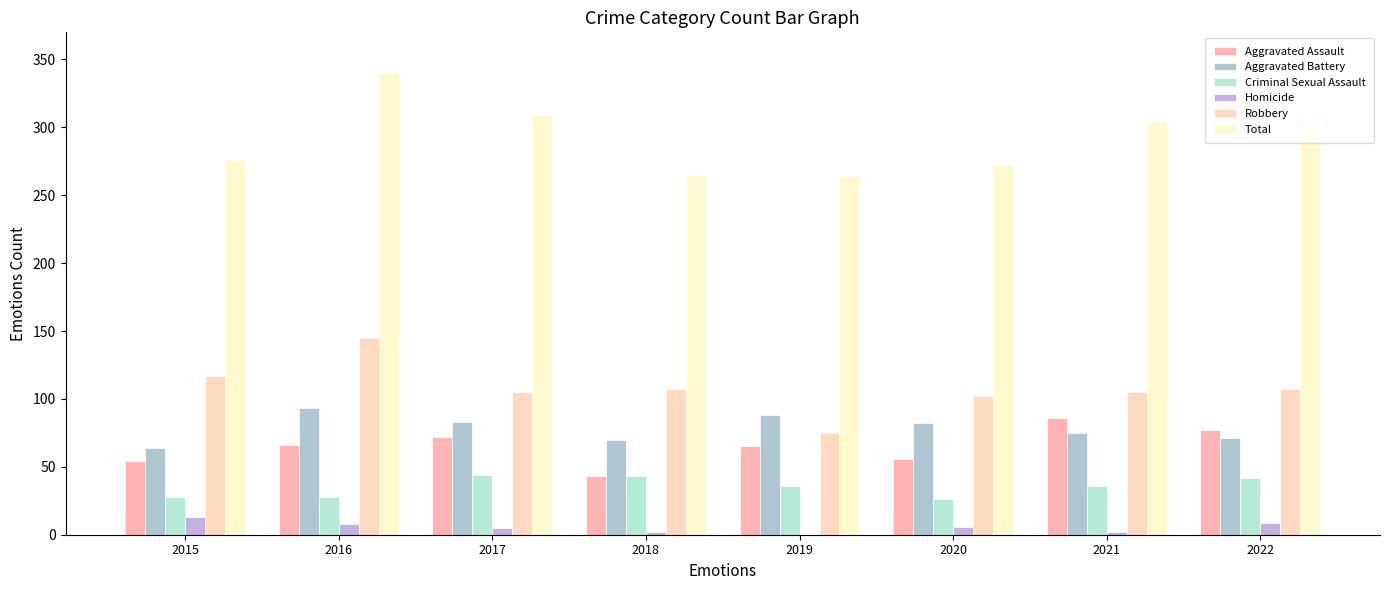

Count the number of data series in this chart.

6